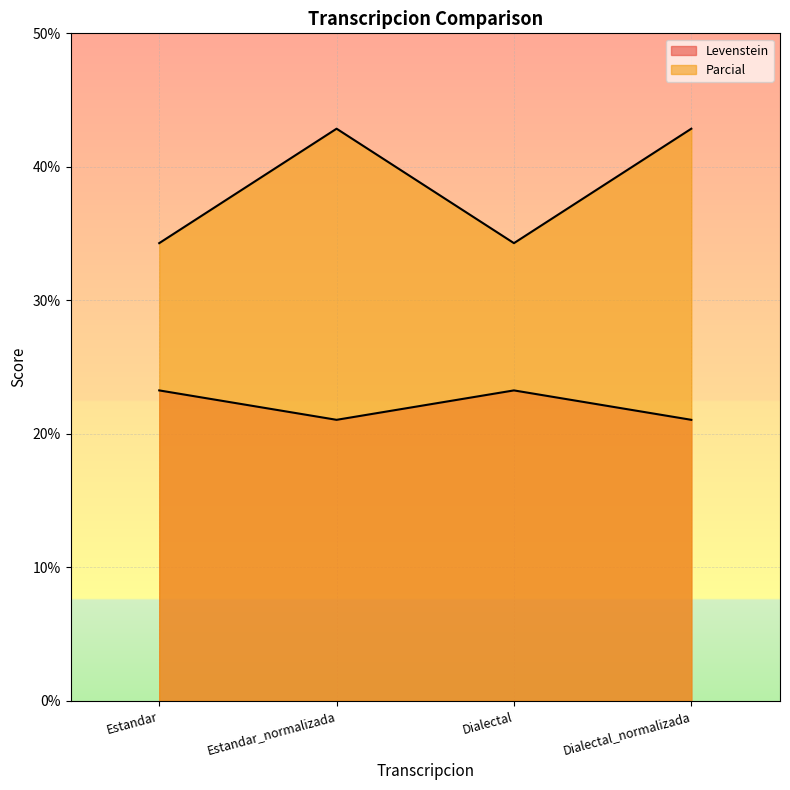

What value does the Parcial series have at Estandar_normalizada?

21.1